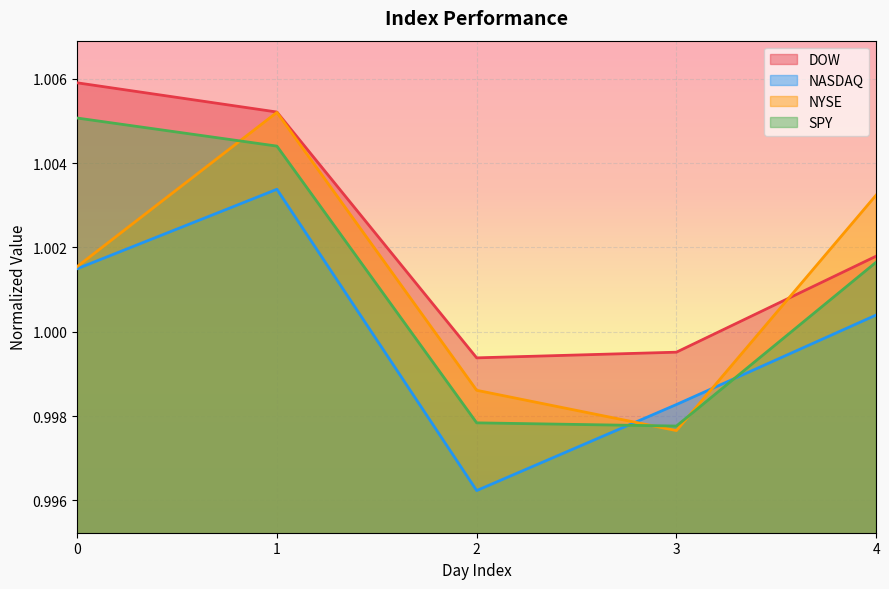

True or false: SPY and DOW intersect in this chart.

False